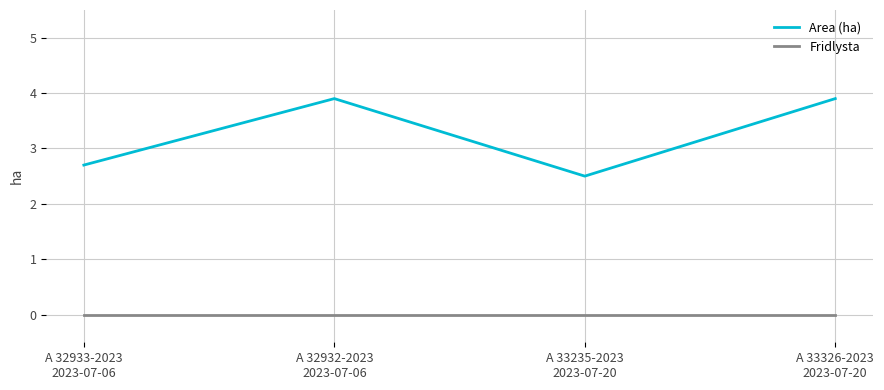

True or false: Area (ha) and Fridlysta cross at least once.

False